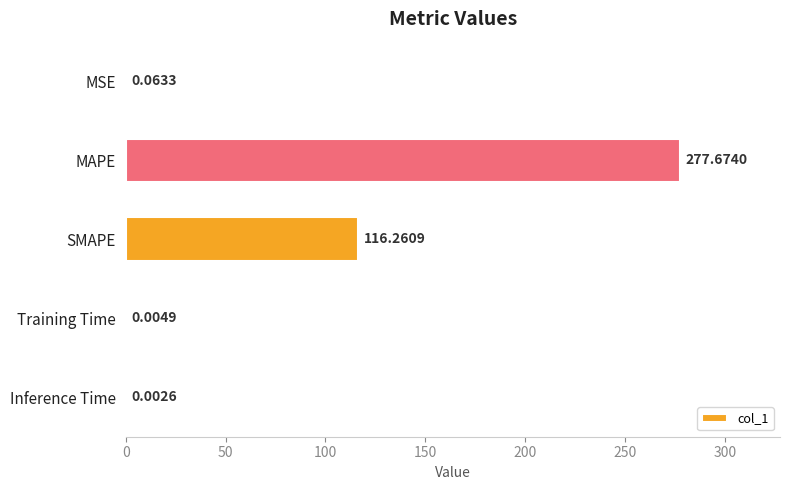

What is the sum of all values?

394.0